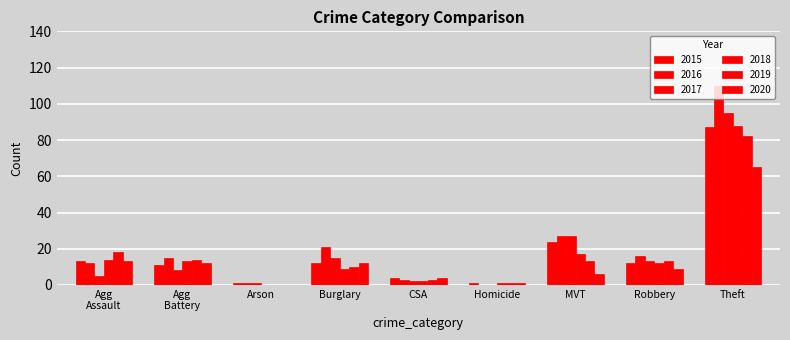

What is the sum of all 2016 values?

205